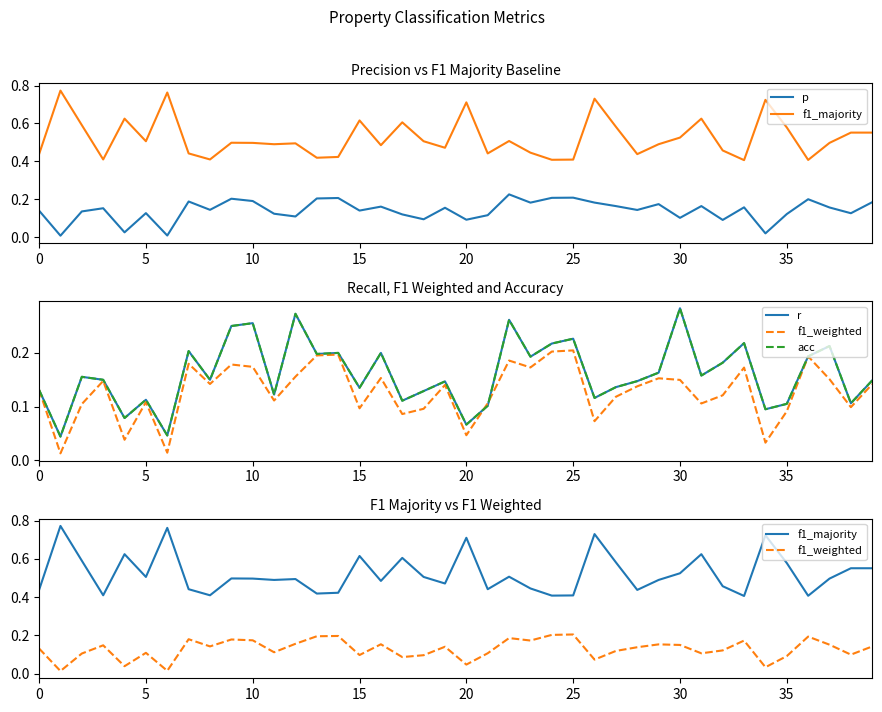

Between 24 and 17, which is larger?

24